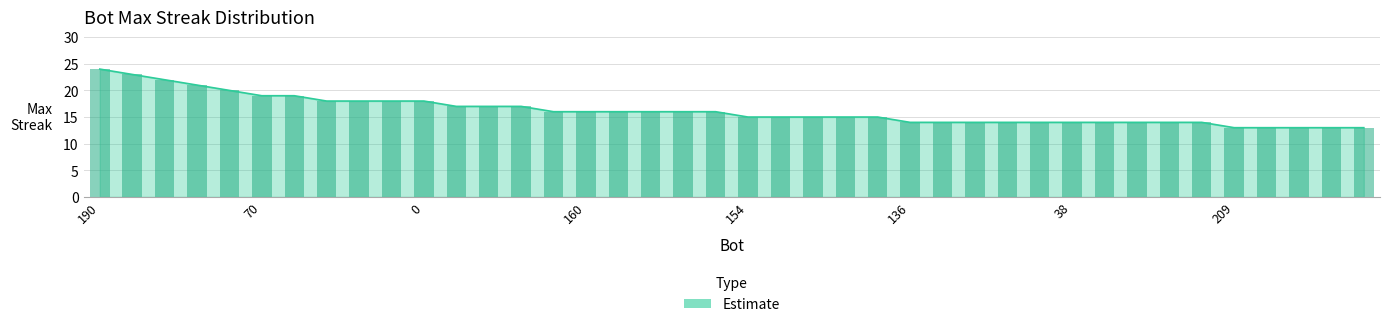

How many bars are there in total?

40